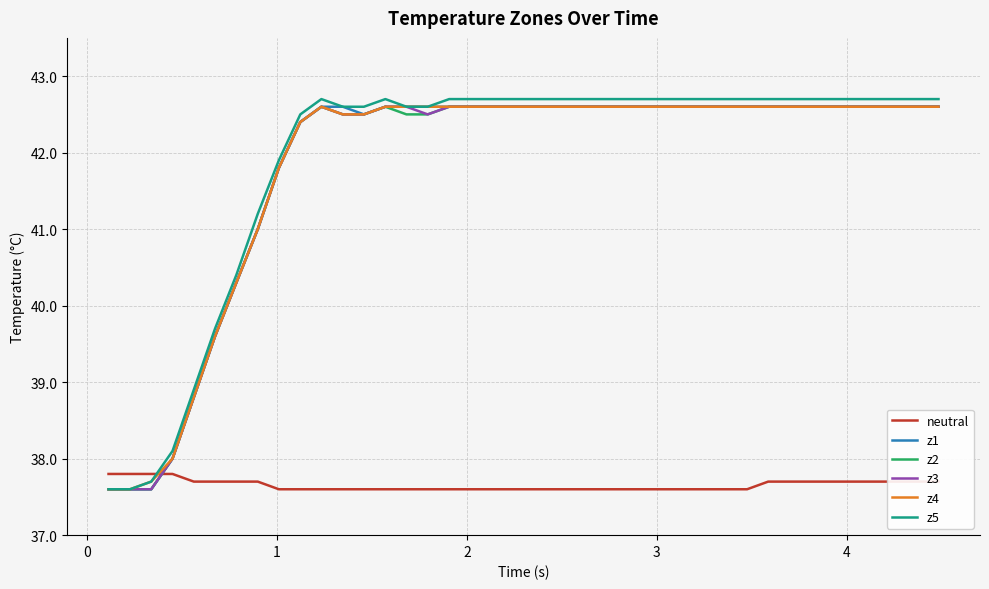

Which series ends up on top after the final intersection of z3 and neutral?

z3